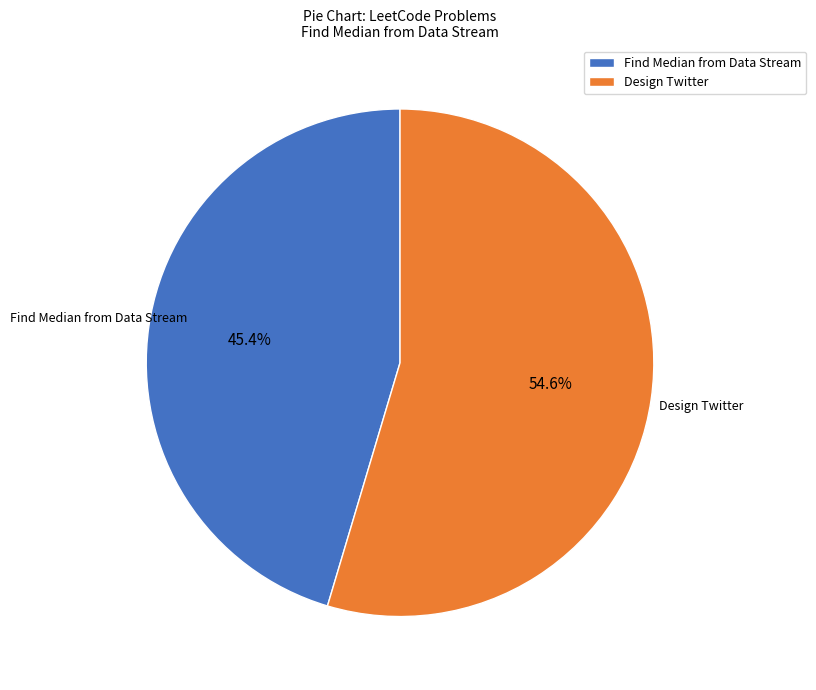

How many segments does this pie chart have?

2